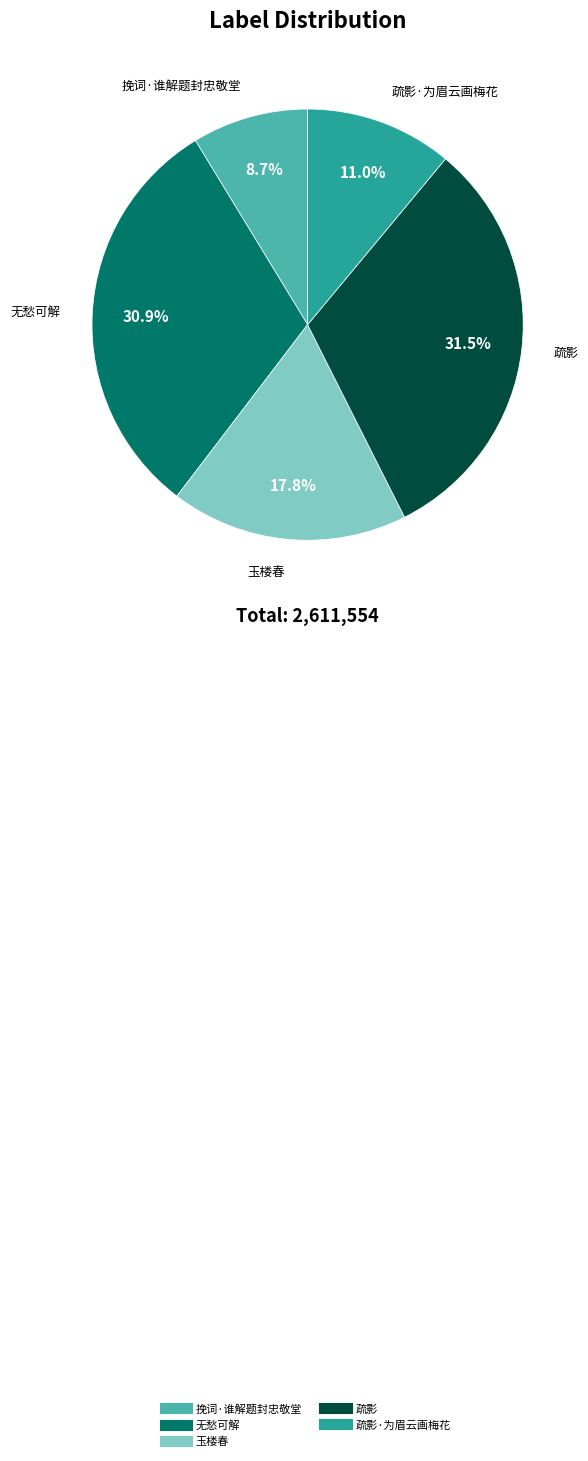

Is there a majority slice in this chart?

No